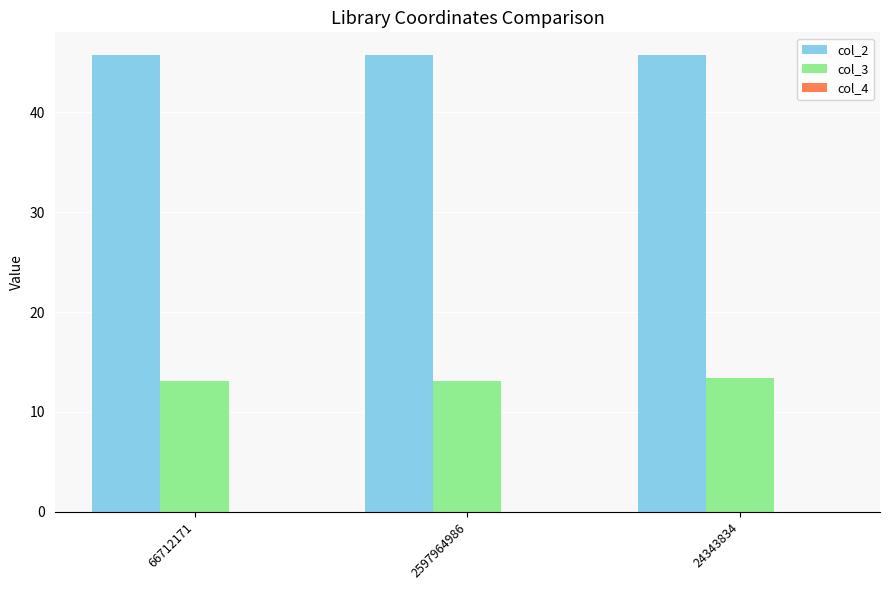

Is the value of col_3 at 2597964986 greater than the value of col_2 at 24343834?

No